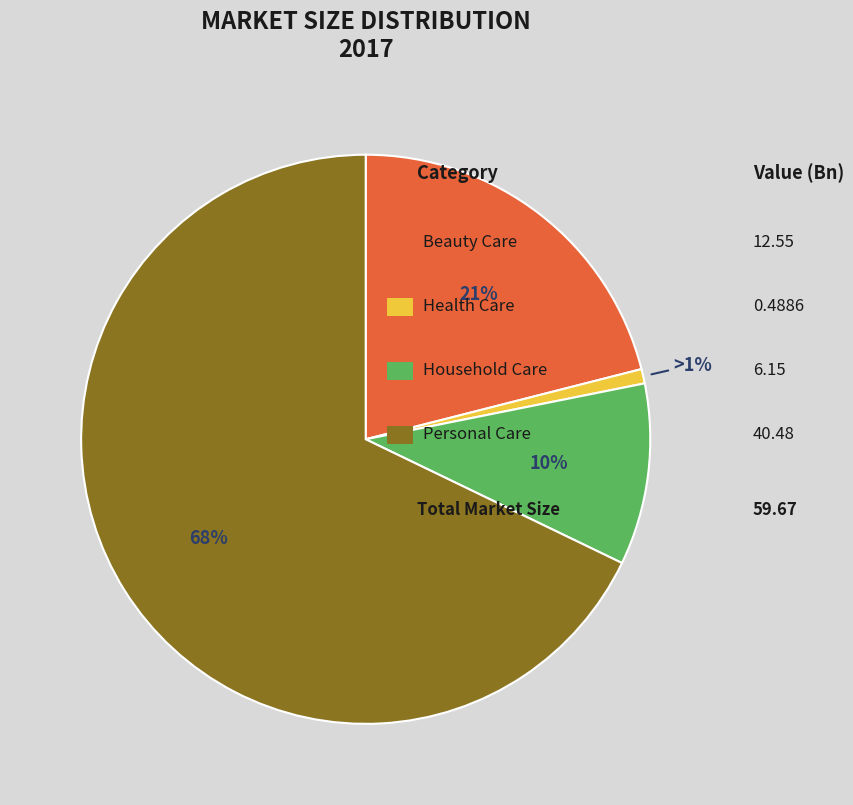

Is there a majority slice in this chart?

Yes